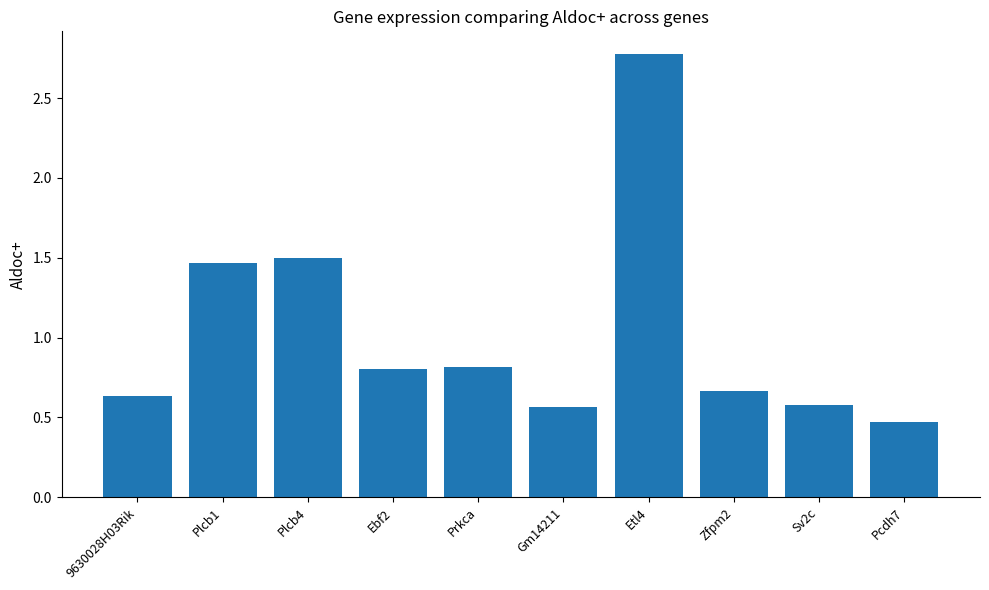

What is the value of the 4th bar from the left?

0.8